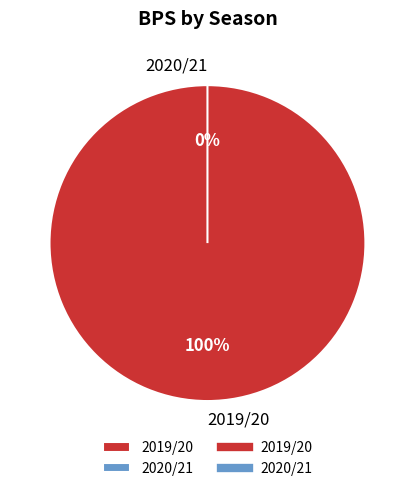

To the nearest percent, what is the difference between the 2019/20 and 2020/21 slice percentages?

100%